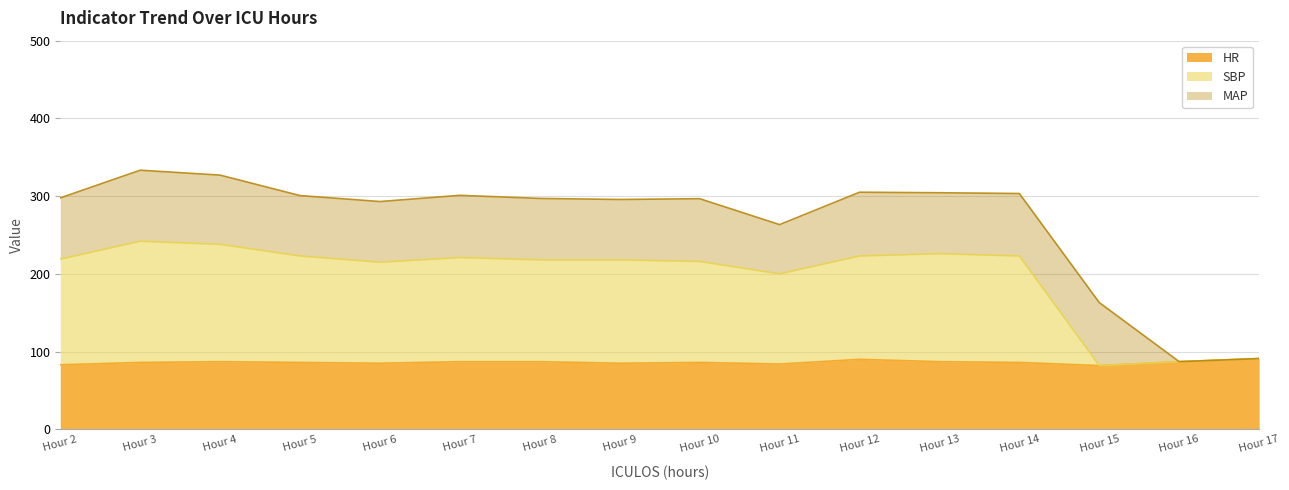

What are all the series names shown in the legend?

HR, SBP, MAP